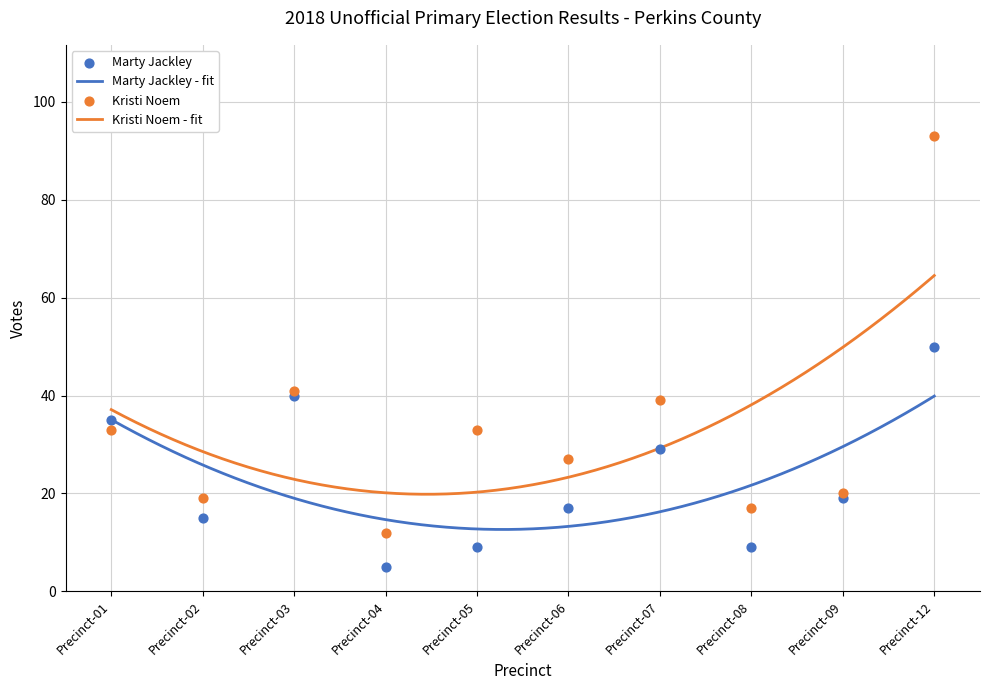

Which series contains the lowest Y value?

Marty Jackley